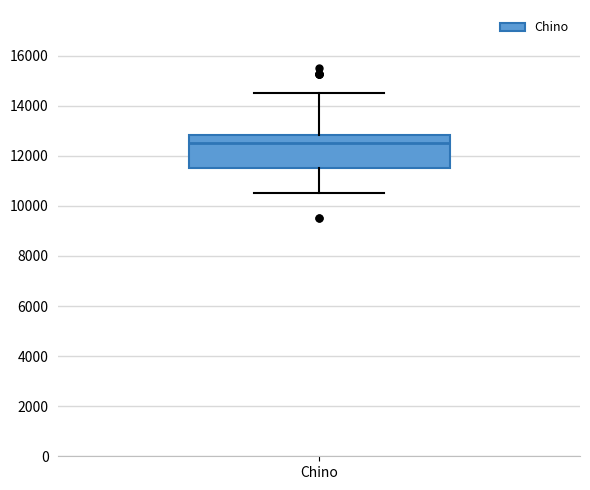

Transcribe this box plot: give where the median line is, the range the box spans, and where the two whiskers end, as read against the y-axis. The values are not printed on the chart, so give them approximately, as read against the axis.

median 12600, box 11600 to 12800, whiskers 10600 to 14600